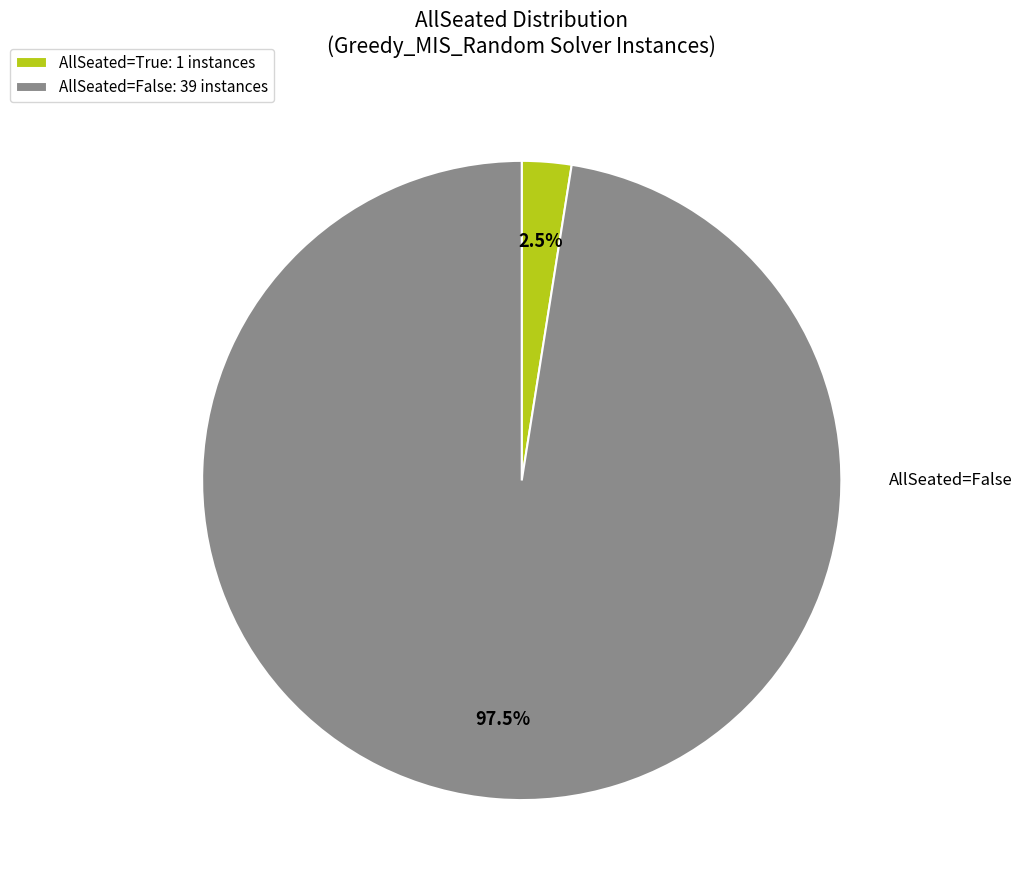

What is the ratio of the value at AllSeated=False: 39 instances to the value at AllSeated=True: 1 instances?

39.0